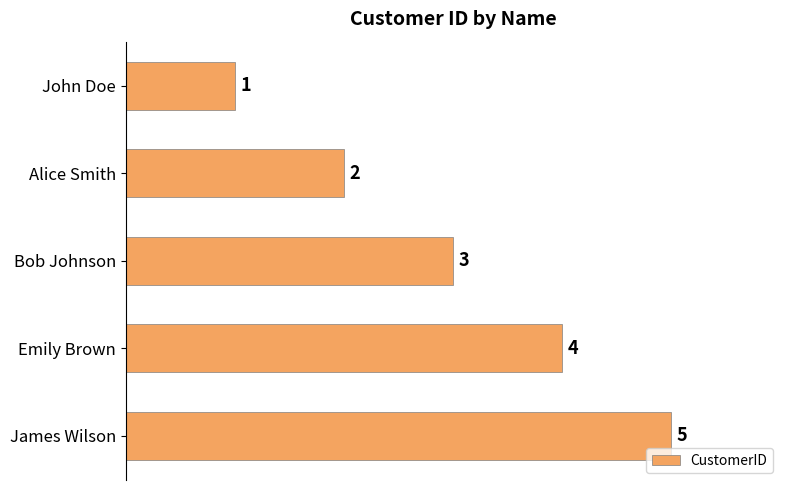

What is the minimum value shown in the chart?

1